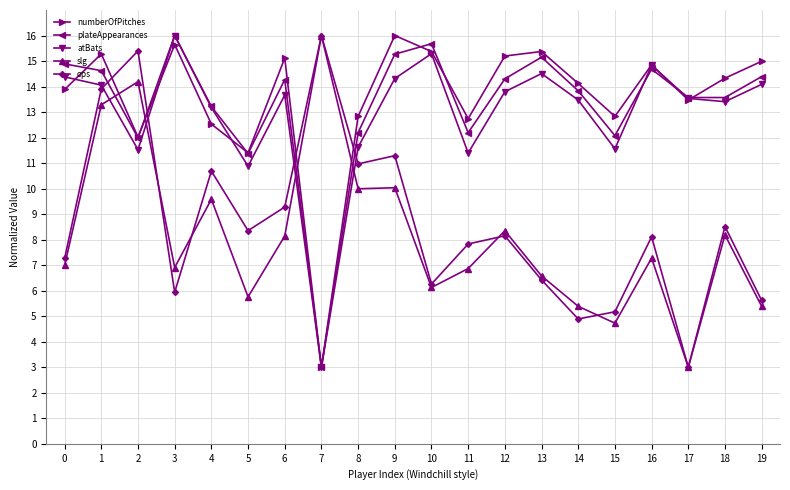

At how many categories does at least one series exceed 11?

20